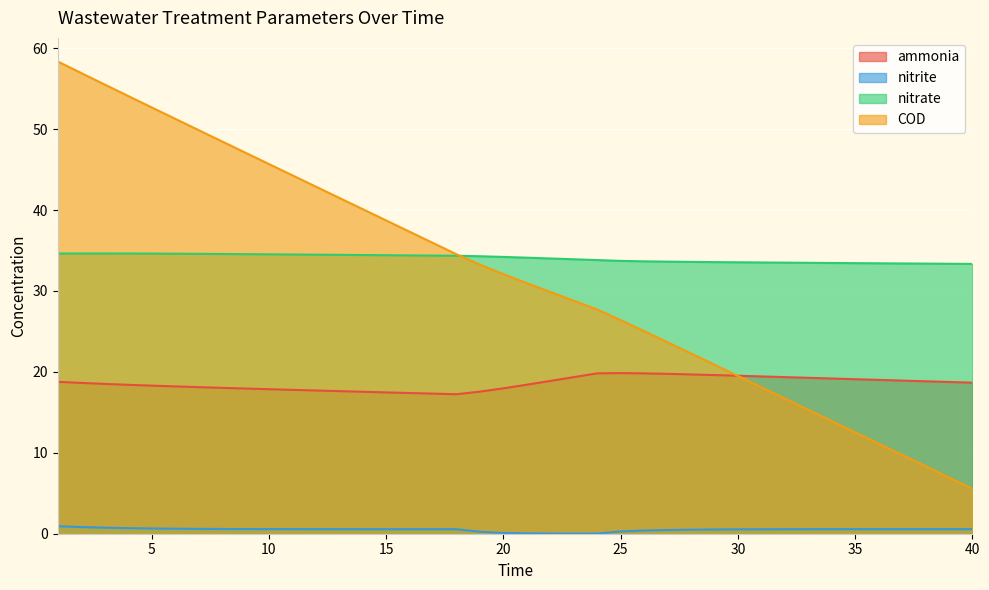

Is it true that nitrate equals 18.8 at 5?

False